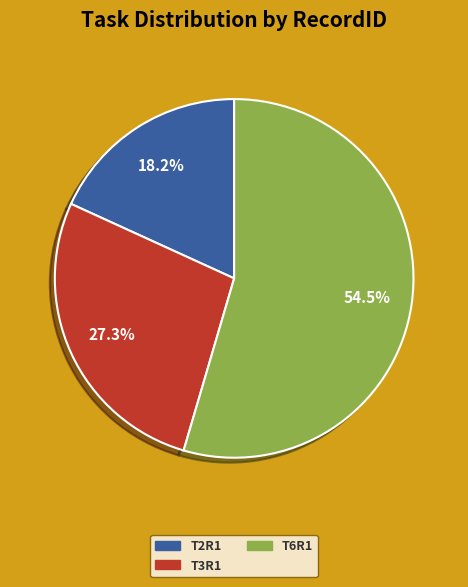

To the nearest percent, what is the difference between the T6R1 and T3R1 slice percentages?

27%